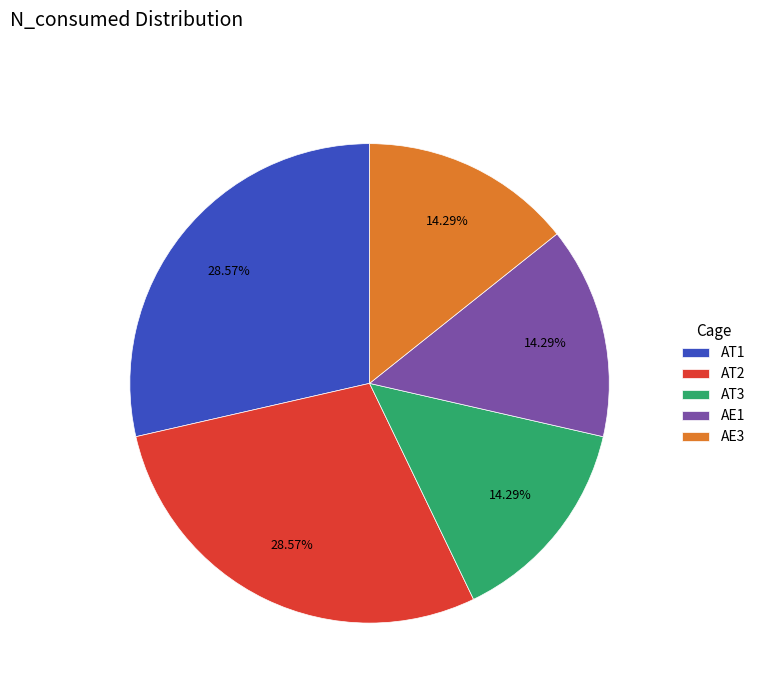

Is there any slice that represents more than half of the pie?

No